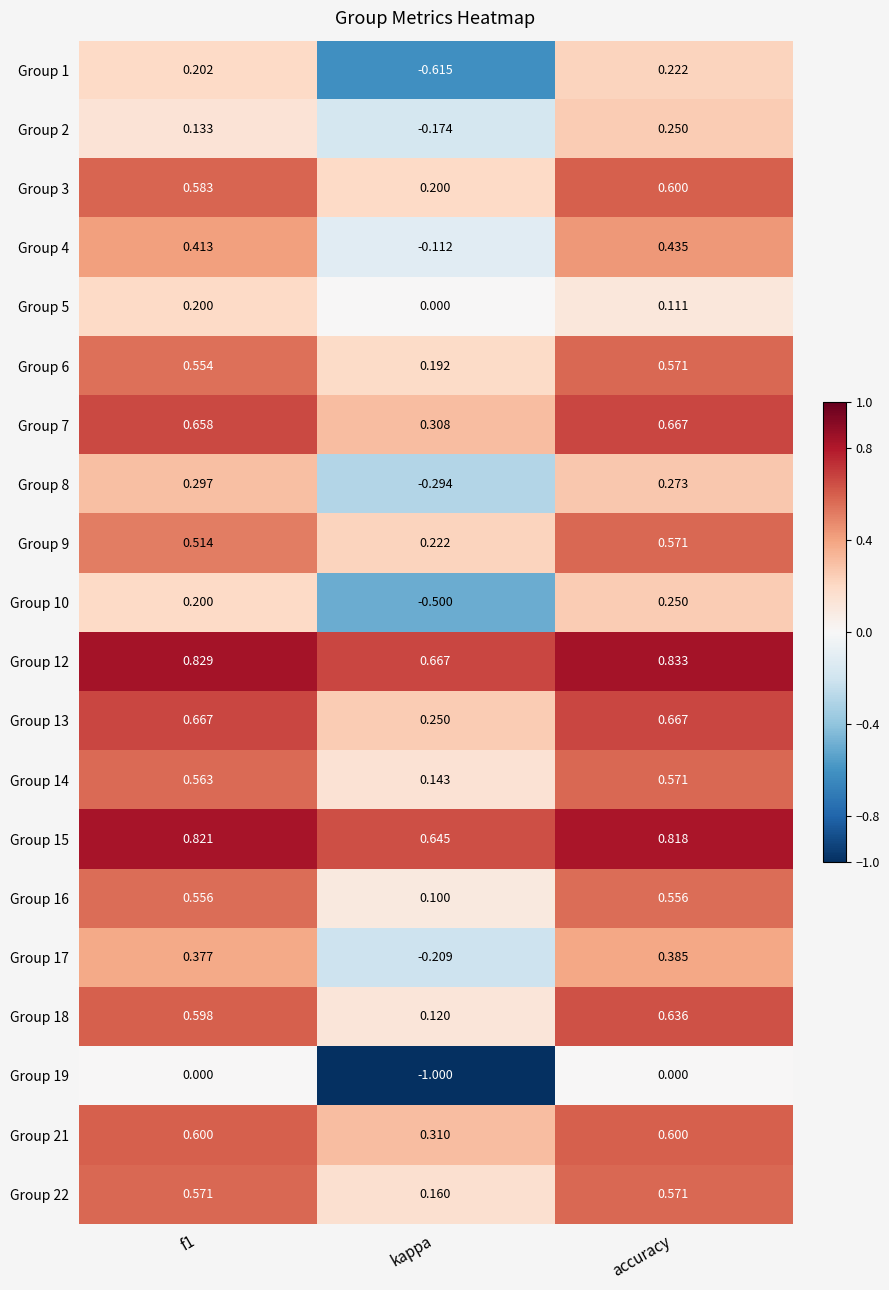

Is the value of Group 12 at kappa greater than the value of Group 1 at kappa?

Yes